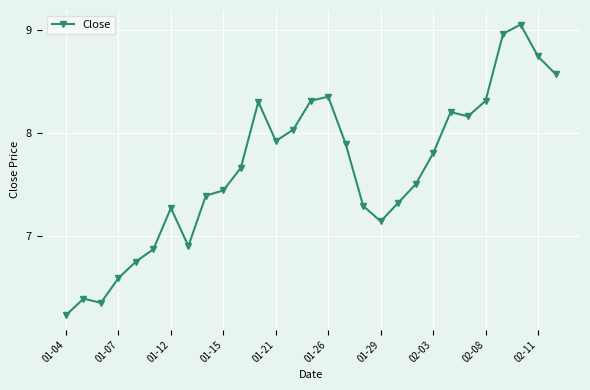

What is the difference between the maximum and minimum values?

2.8